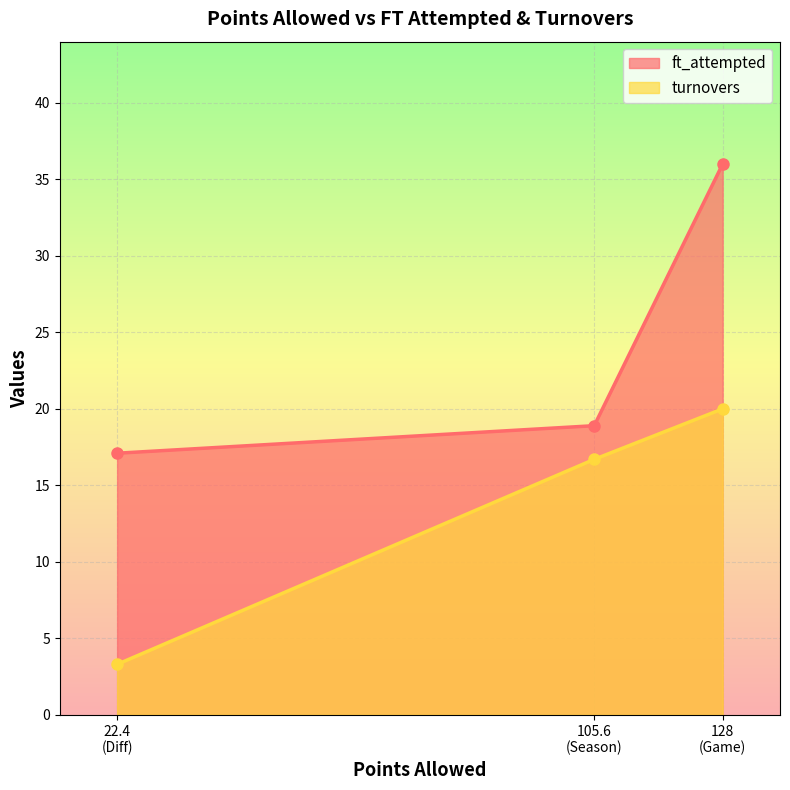

What is the difference between the maximum and minimum values in the turnovers series?

16.7